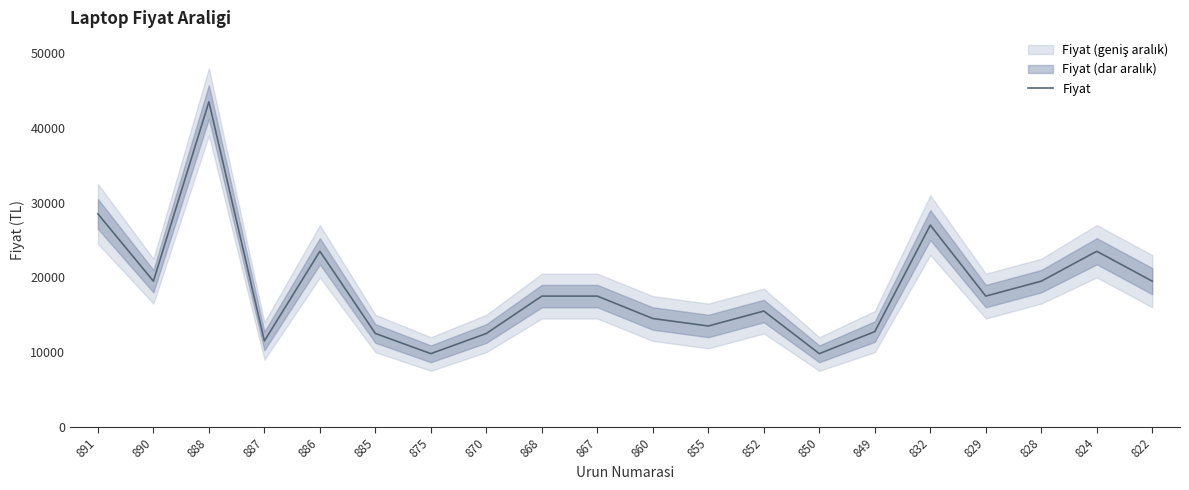

How many points are higher than both their immediate neighbors (excluding endpoints)?

5